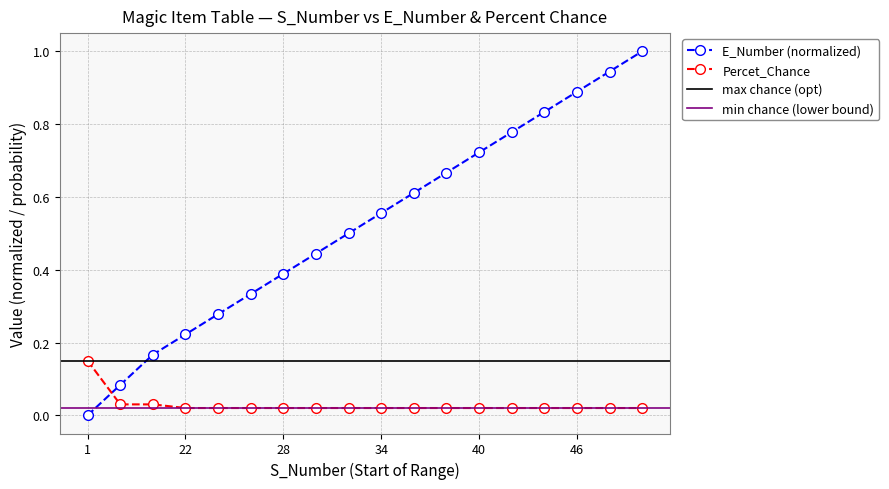

True or false: Percet_Chance and E_Number (normalized) cross at least once.

True